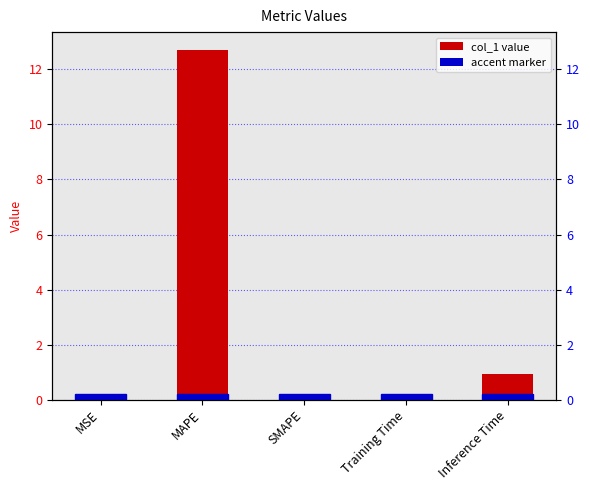

True or false: the data shows 0.9 at Inference Time.

True